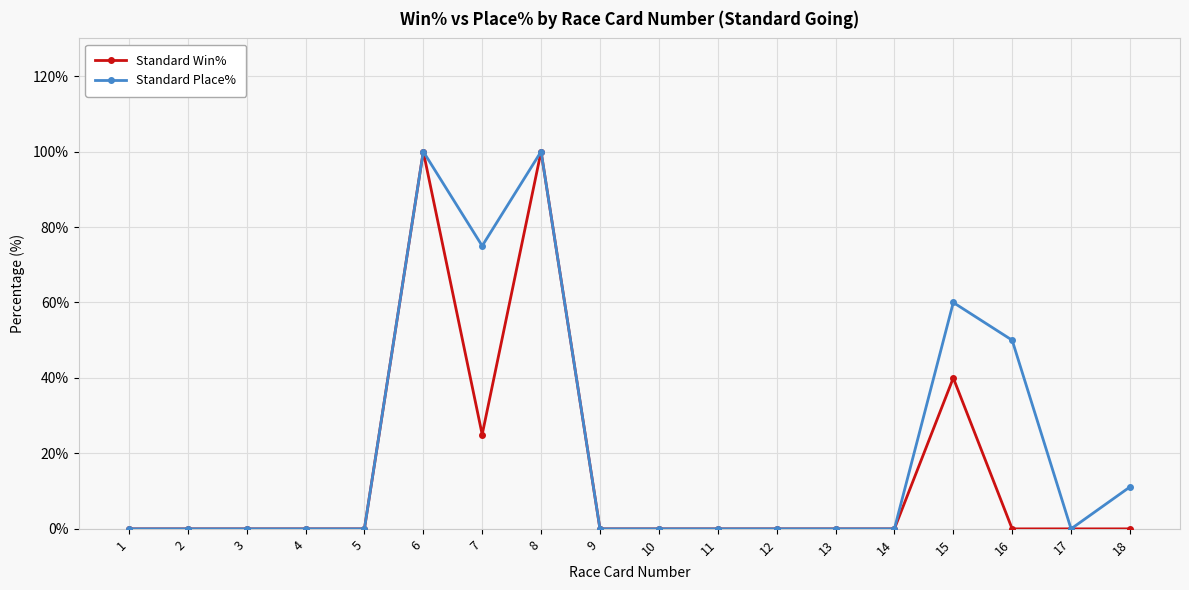

What is the highest value of the Standard Place% series?

100.0